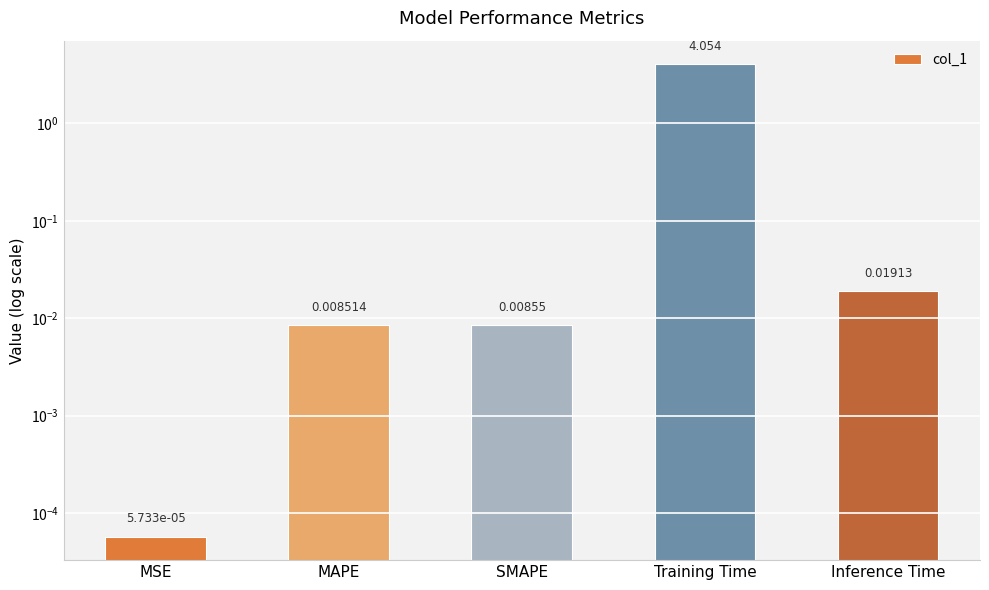

What is the maximum value shown in the chart?

4.1